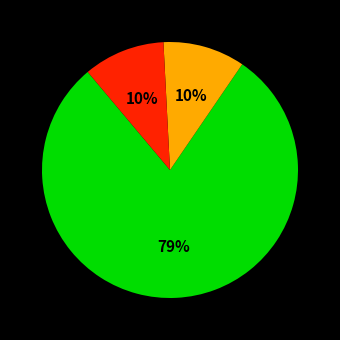

Is there any slice that represents more than half of the pie?

Yes